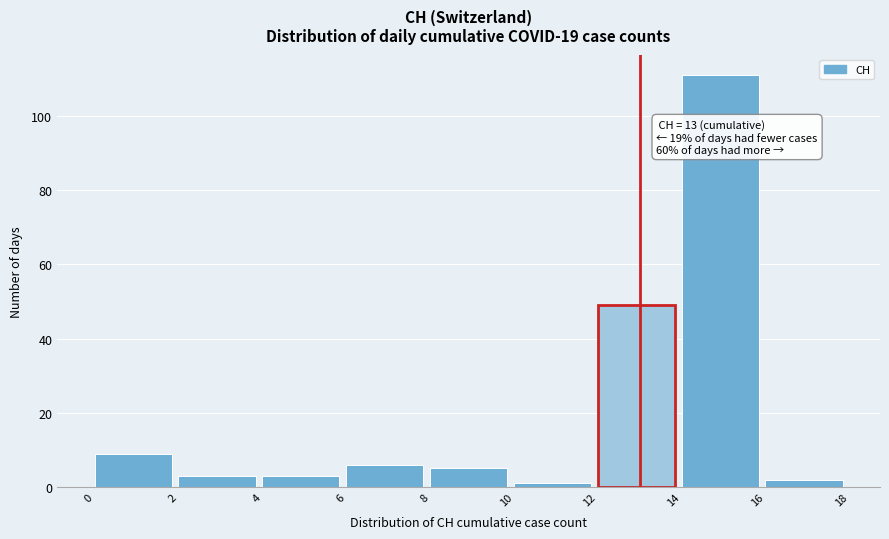

Which range on the x-axis has the tallest bar?

14 to 16